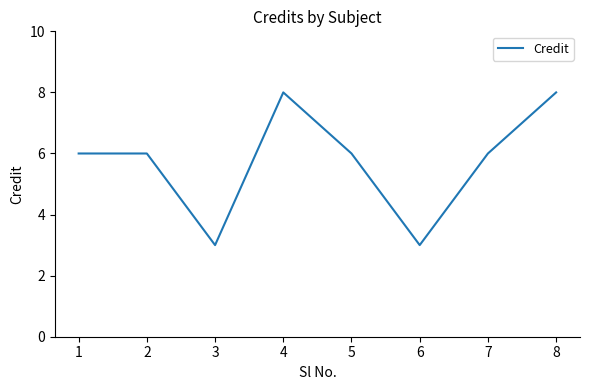

What is the sum of all values?

46